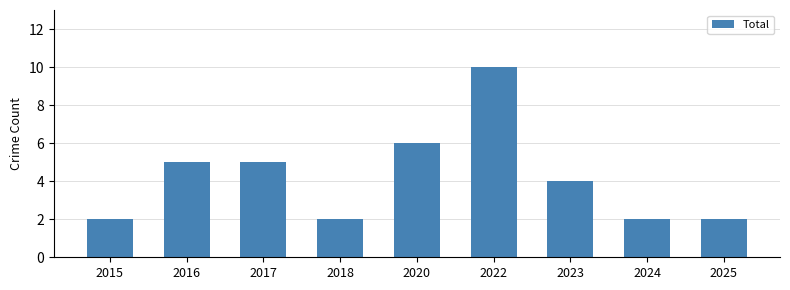

Where does the data first go above 4?

2016